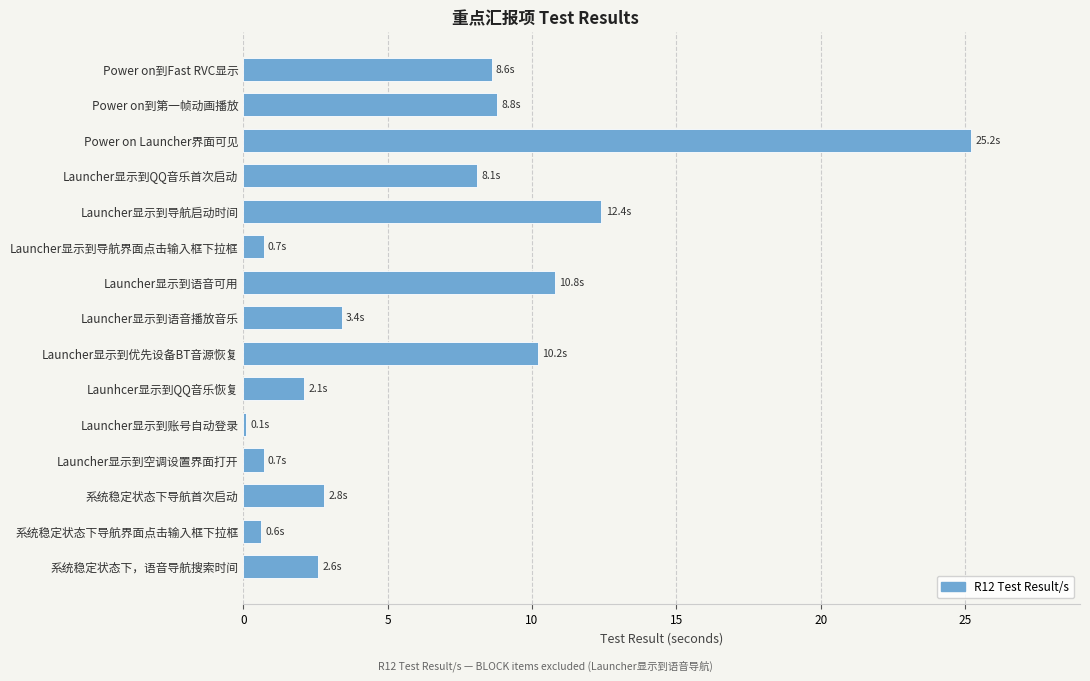

What is the value of the 5th bar from the top?

12.4